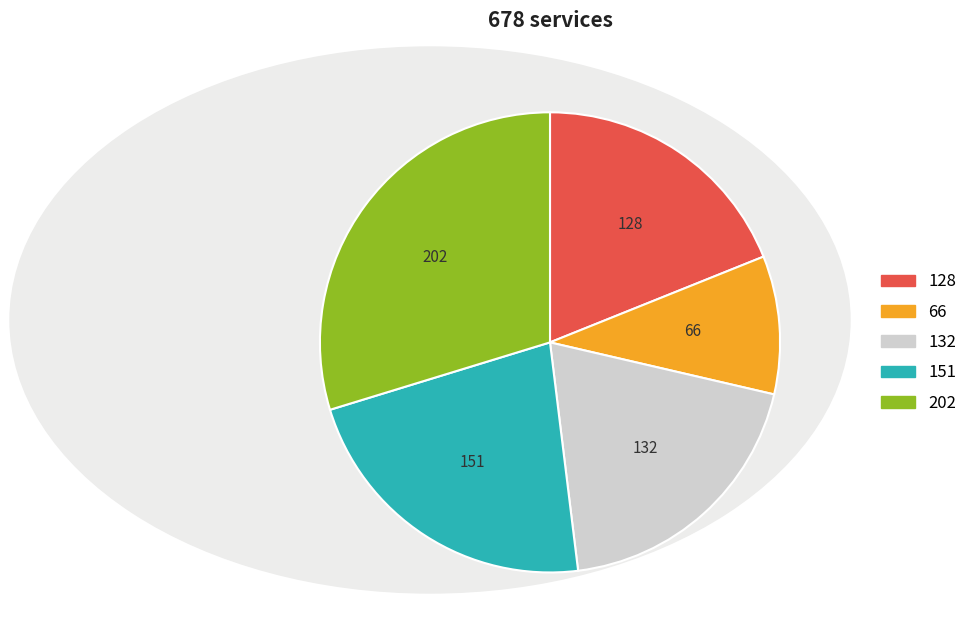

Is there a majority slice in this chart?

No